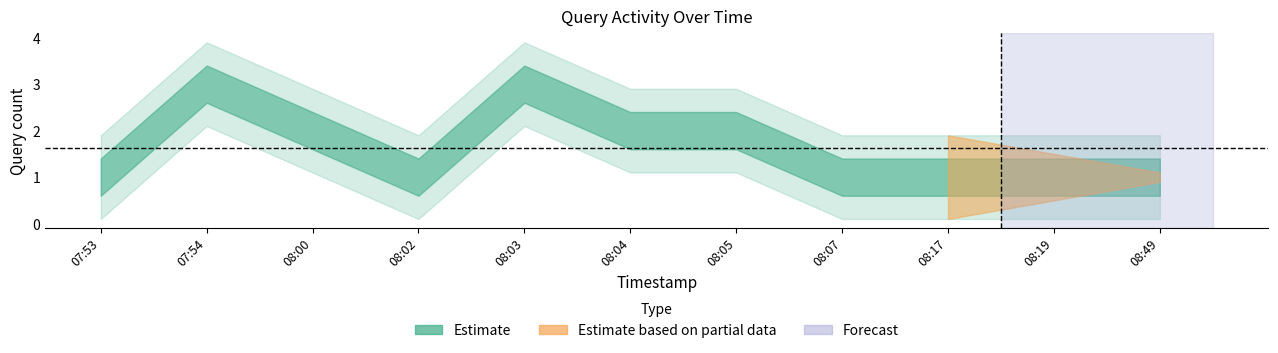

Rank the categories by value from highest to lowest.

2019-03-26 07:54:00, 2019-03-26 08:03:00, 2019-03-26 08:00:00, 2019-03-26 08:04:00, 2019-03-26 08:05:00, 2019-03-26 07:53:00, 2019-03-26 08:02:00, 2019-03-26 08:07:00, 2019-03-26 08:17:00, 2019-03-26 08:19:00, 2019-03-26 08:49:00